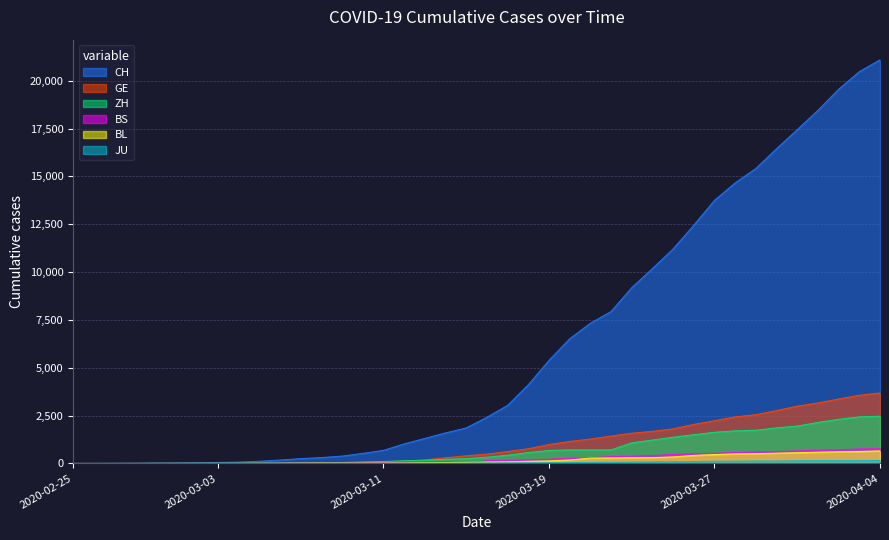

Where is JU nearest to the value 77?

2020-03-24